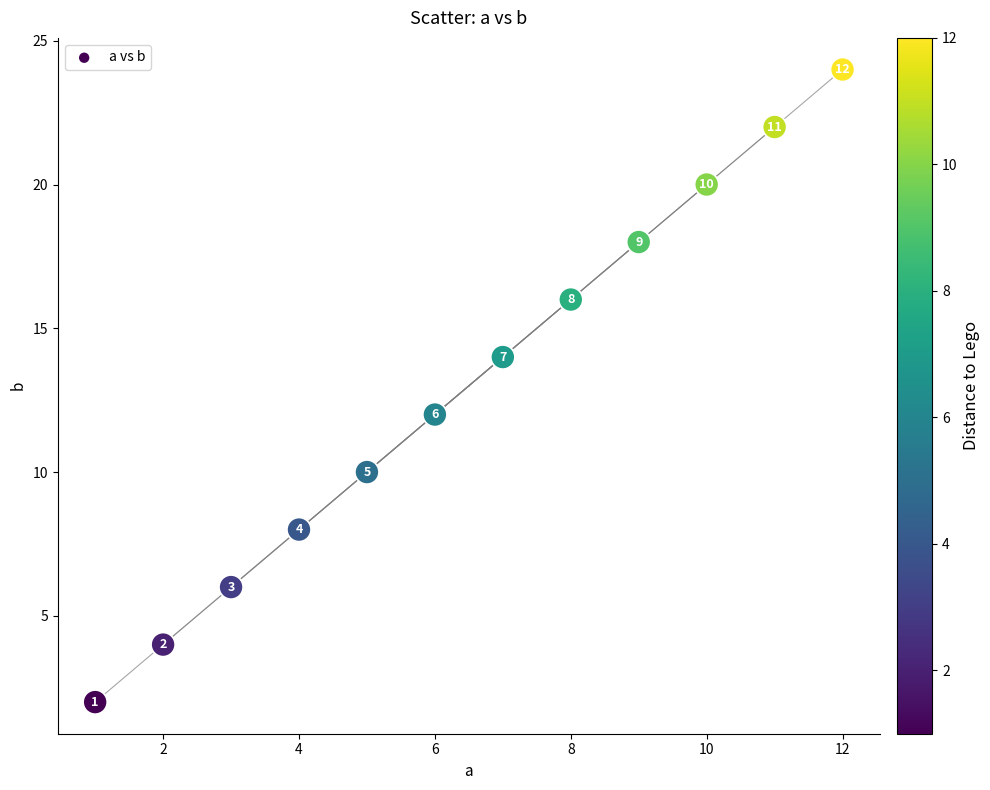

What Y value in the scatter plot is closest to 13?

12